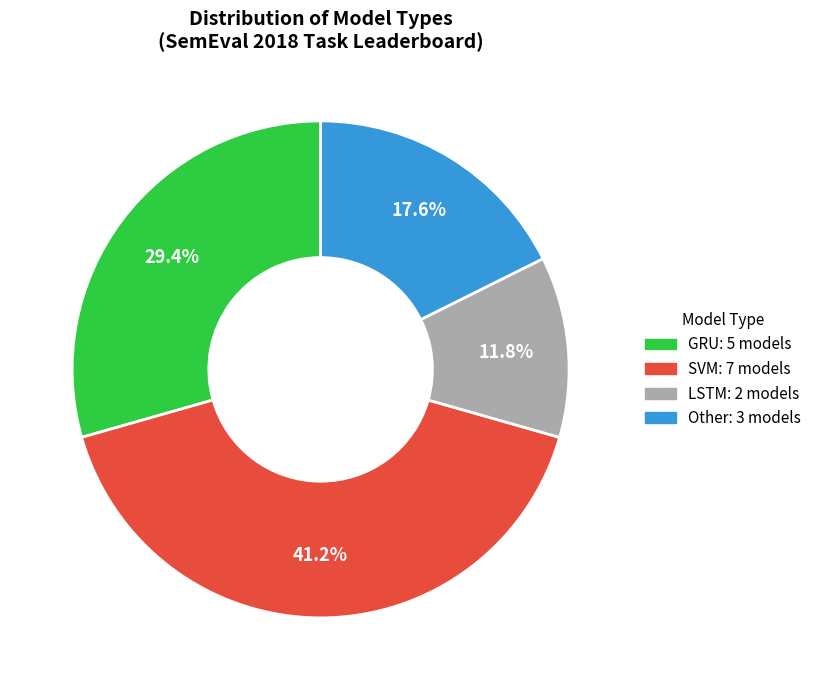

Count the number of slices in the pie.

4